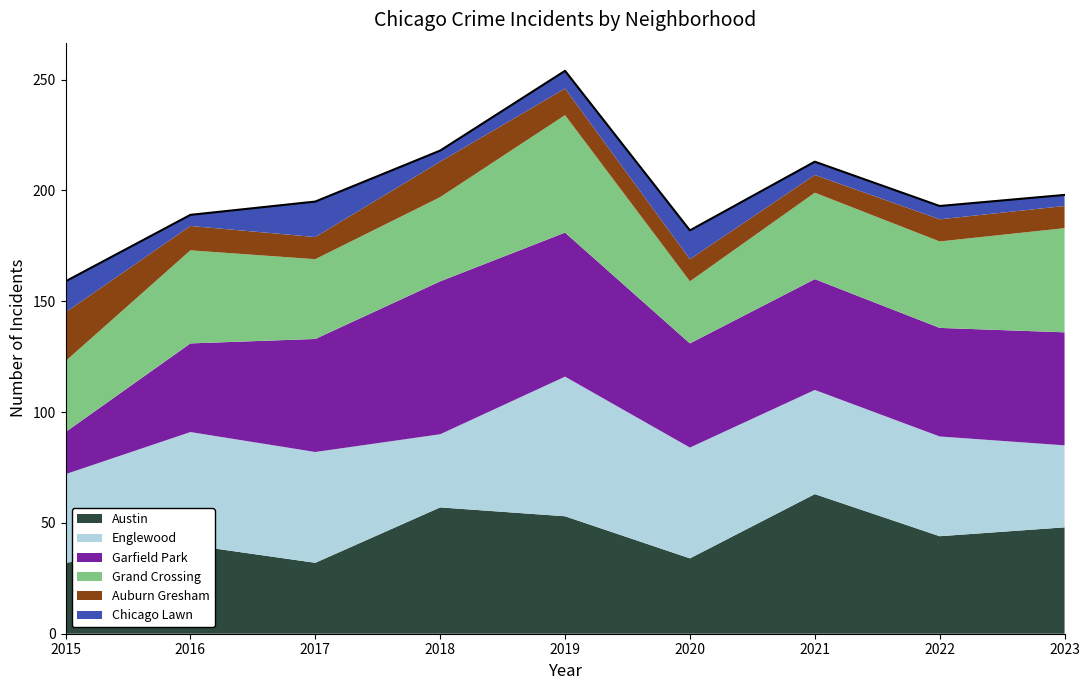

At which label does Grand Crossing reach its minimum?

2020